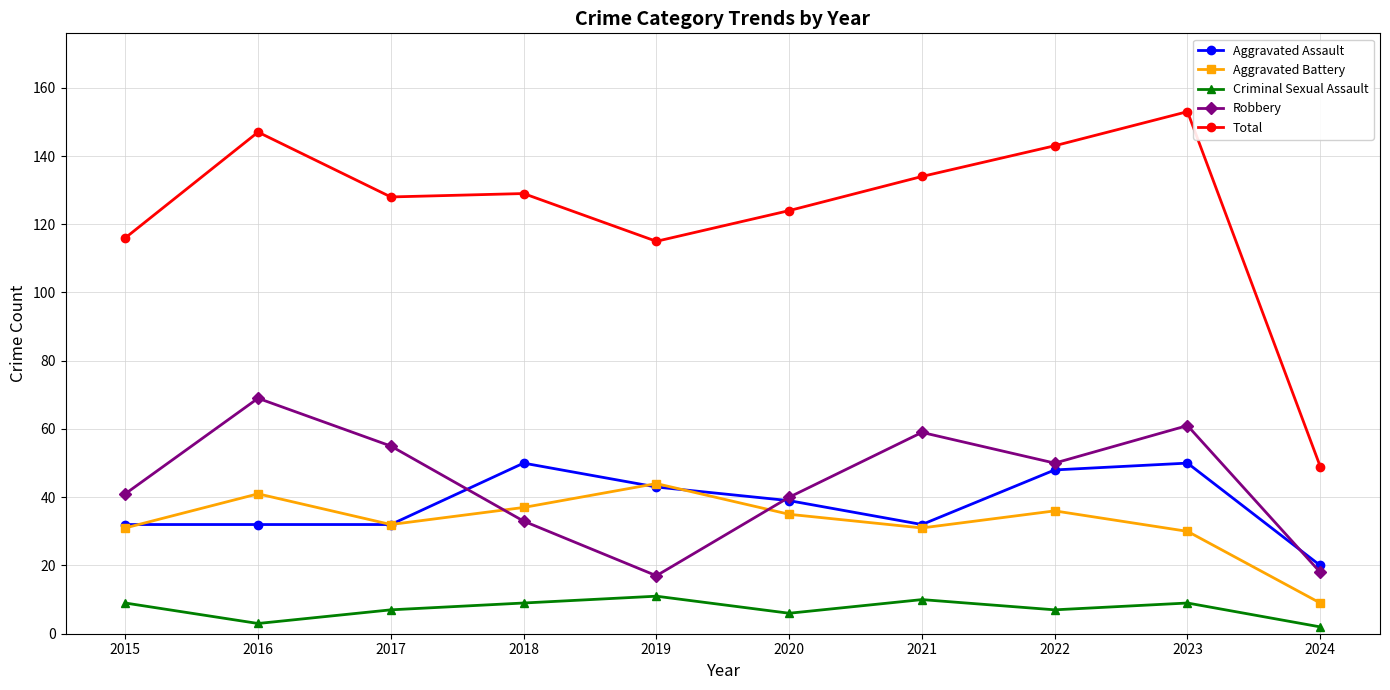

At which category is the sum across all series the highest?

2023